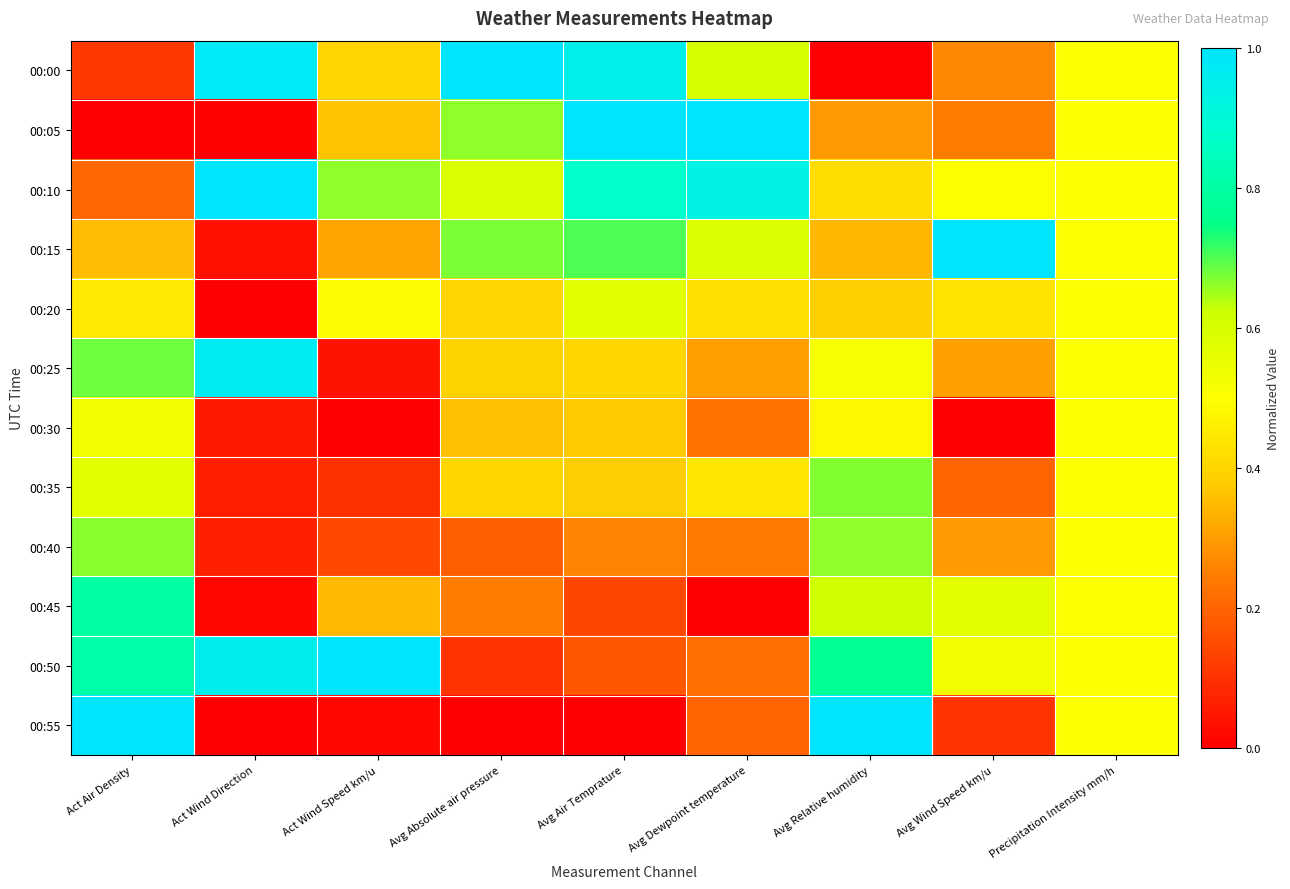

Reading left to right, transcribe all the data shown in this chart.

00:00: Act Air Density=0.1	Act Wind Direction=1.0	Act Wind Speed km/u=0.4	Avg Absolute air pressure=1.0	Avg Air Temprature=0.9	Avg Dewpoint temperature=0.6	Avg Relative humidity=0.0	Avg Wind Speed km/u=0.3	Precipitation Intensity mm/h=0.5
00:05: Act Air Density=0.0	Act Wind Direction=0.0	Act Wind Speed km/u=0.4	Avg Absolute air pressure=0.7	Avg Air Temprature=1.0	Avg Dewpoint temperature=1.0	Avg Relative humidity=0.3	Avg Wind Speed km/u=0.2	Precipitation Intensity mm/h=0.5
00:10: Act Air Density=0.2	Act Wind Direction=1.0	Act Wind Speed km/u=0.7	Avg Absolute air pressure=0.6	Avg Air Temprature=0.9	Avg Dewpoint temperature=0.9	Avg Relative humidity=0.4	Avg Wind Speed km/u=0.5	Precipitation Intensity mm/h=0.5
00:15: Act Air Density=0.4	Act Wind Direction=0.0	Act Wind Speed km/u=0.3	Avg Absolute air pressure=0.7	Avg Air Temprature=0.7	Avg Dewpoint temperature=0.6	Avg Relative humidity=0.3	Avg Wind Speed km/u=1.0	Precipitation Intensity mm/h=0.5
00:20: Act Air Density=0.4	Act Wind Direction=0.0	Act Wind Speed km/u=0.5	Avg Absolute air pressure=0.4	Avg Air Temprature=0.6	Avg Dewpoint temperature=0.4	Avg Relative humidity=0.4	Avg Wind Speed km/u=0.4	Precipitation Intensity mm/h=0.5
00:25: Act Air Density=0.7	Act Wind Direction=1.0	Act Wind Speed km/u=0.0	Avg Absolute air pressure=0.4	Avg Air Temprature=0.4	Avg Dewpoint temperature=0.3	Avg Relative humidity=0.5	Avg Wind Speed km/u=0.3	Precipitation Intensity mm/h=0.5
00:30: Act Air Density=0.5	Act Wind Direction=0.0	Act Wind Speed km/u=0.0	Avg Absolute air pressure=0.4	Avg Air Temprature=0.4	Avg Dewpoint temperature=0.2	Avg Relative humidity=0.5	Avg Wind Speed km/u=0.0	Precipitation Intensity mm/h=0.5
00:35: Act Air Density=0.6	Act Wind Direction=0.1	Act Wind Speed km/u=0.1	Avg Absolute air pressure=0.4	Avg Air Temprature=0.4	Avg Dewpoint temperature=0.4	Avg Relative humidity=0.7	Avg Wind Speed km/u=0.2	Precipitation Intensity mm/h=0.5
00:40: Act Air Density=0.7	Act Wind Direction=0.1	Act Wind Speed km/u=0.1	Avg Absolute air pressure=0.2	Avg Air Temprature=0.3	Avg Dewpoint temperature=0.2	Avg Relative humidity=0.7	Avg Wind Speed km/u=0.3	Precipitation Intensity mm/h=0.5
00:45: Act Air Density=0.8	Act Wind Direction=0.0	Act Wind Speed km/u=0.3	Avg Absolute air pressure=0.2	Avg Air Temprature=0.1	Avg Dewpoint temperature=0.0	Avg Relative humidity=0.6	Avg Wind Speed km/u=0.6	Precipitation Intensity mm/h=0.5
00:50: Act Air Density=0.8	Act Wind Direction=1.0	Act Wind Speed km/u=1.0	Avg Absolute air pressure=0.1	Avg Air Temprature=0.2	Avg Dewpoint temperature=0.2	Avg Relative humidity=0.8	Avg Wind Speed km/u=0.5	Precipitation Intensity mm/h=0.5
00:55: Act Air Density=1.0	Act Wind Direction=0.0	Act Wind Speed km/u=0.0	Avg Absolute air pressure=0.0	Avg Air Temprature=0.0	Avg Dewpoint temperature=0.2	Avg Relative humidity=1.0	Avg Wind Speed km/u=0.1	Precipitation Intensity mm/h=0.5